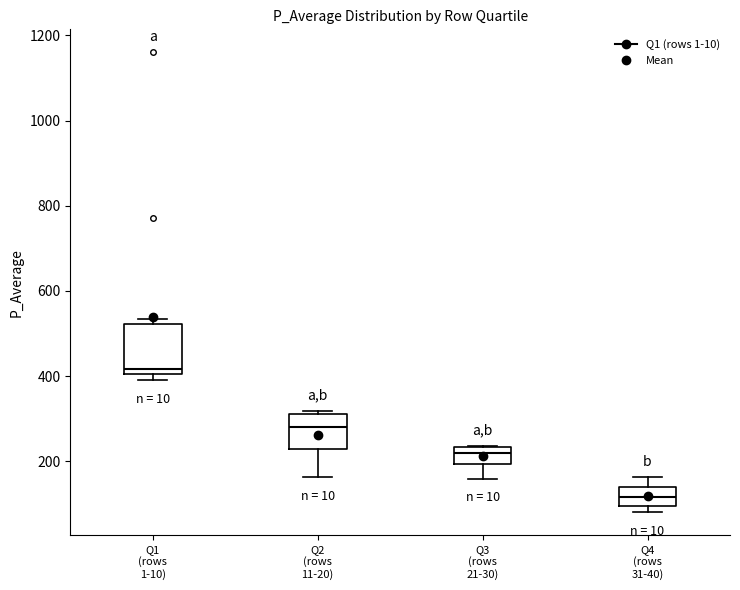

Reading left to right, read every box against the y-axis: the position of its median line, the range the box covers, and the ends of its whiskers. The values are not printed on the chart, so give them approximately, as read against the axis.

Q1 (rows 1-10): median 420, box 400 to 520, whiskers 380 to 540
Q2 (rows 11-20): median 280, box 220 to 320, whiskers 160 to 320 (just above the box's upper edge)
Q3 (rows 21-30): median 220, box 200 to 240, whiskers 160 to 240
Q4 (rows 31-40): median 120, box 100 to 140, whiskers 80 to 160